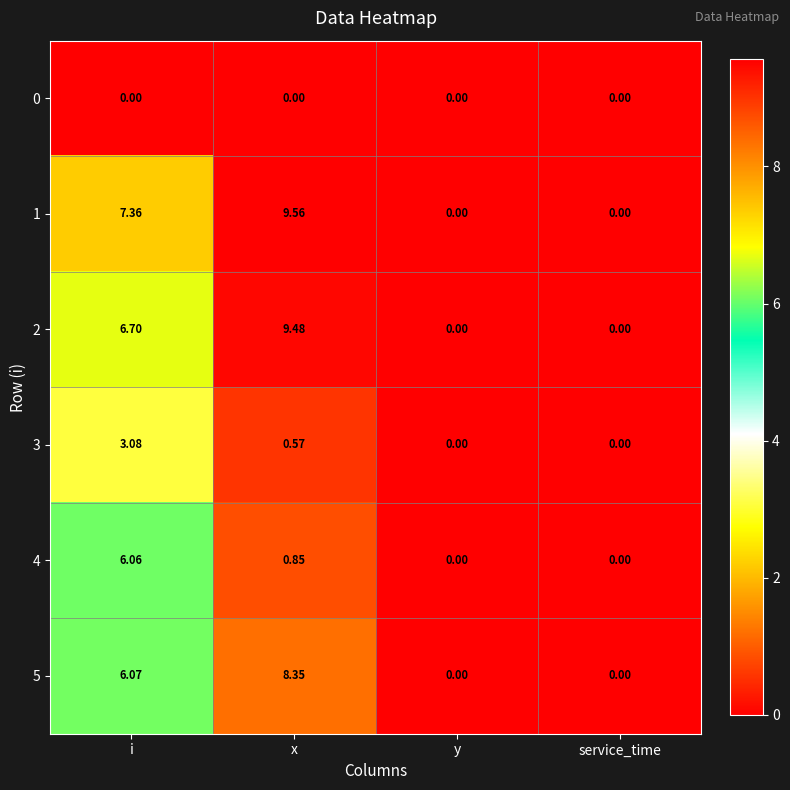

At which label is 5 closest to 4?

i